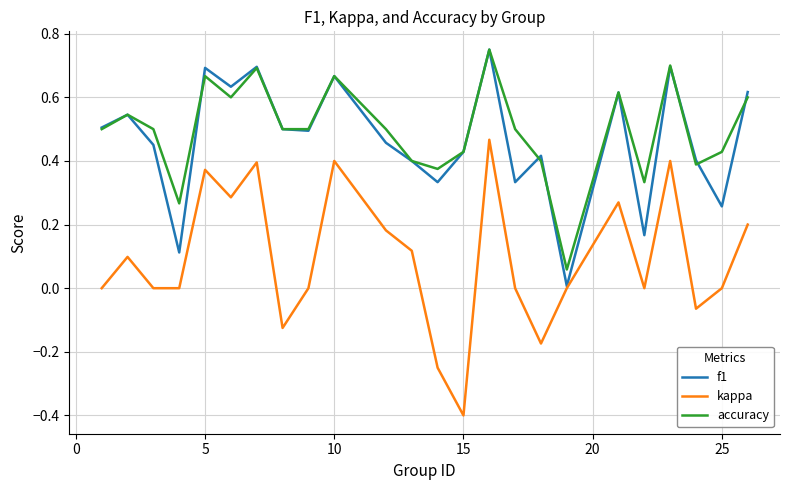

What is the smallest value displayed?

-0.4